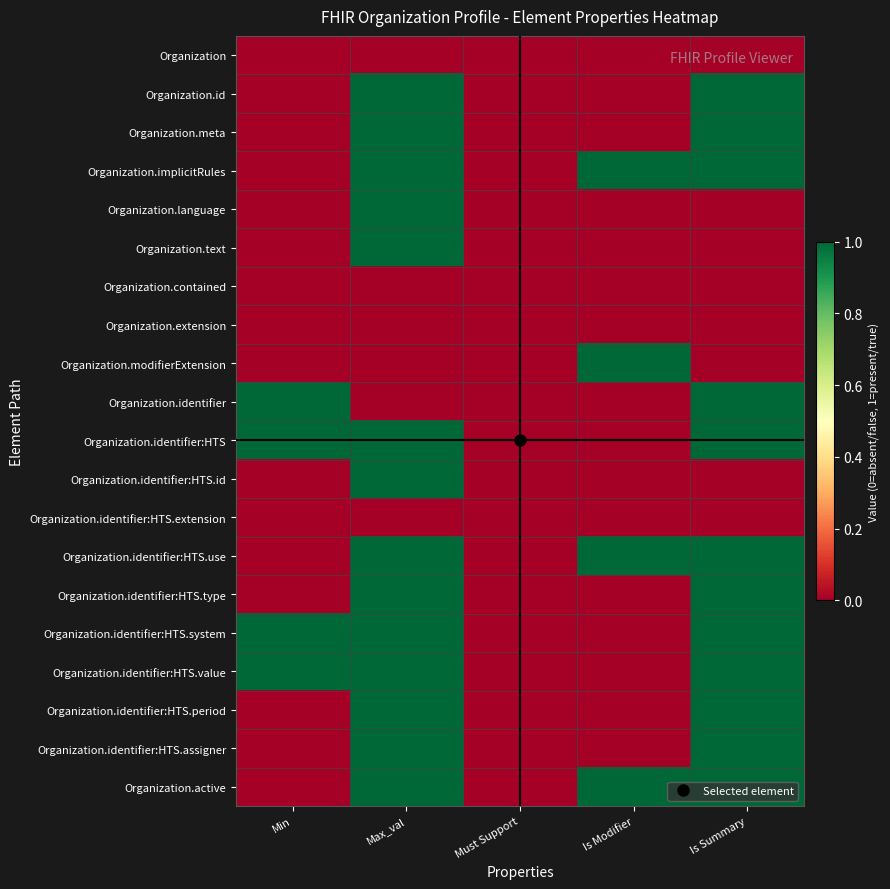

At how many categories does at least one series exceed 0?

4